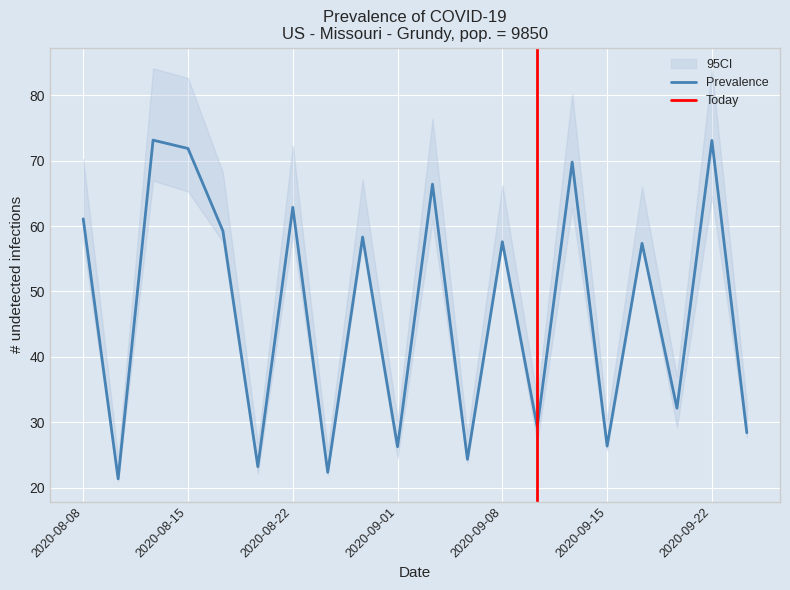

The Prevalence series shows 71.9 at 2020-08-15. True or false?

True